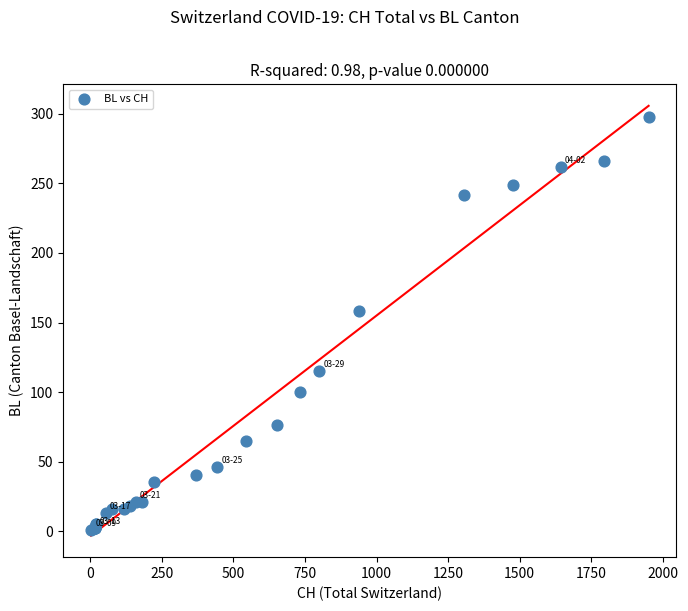

What Y value in the scatter plot is closest to 149?

158